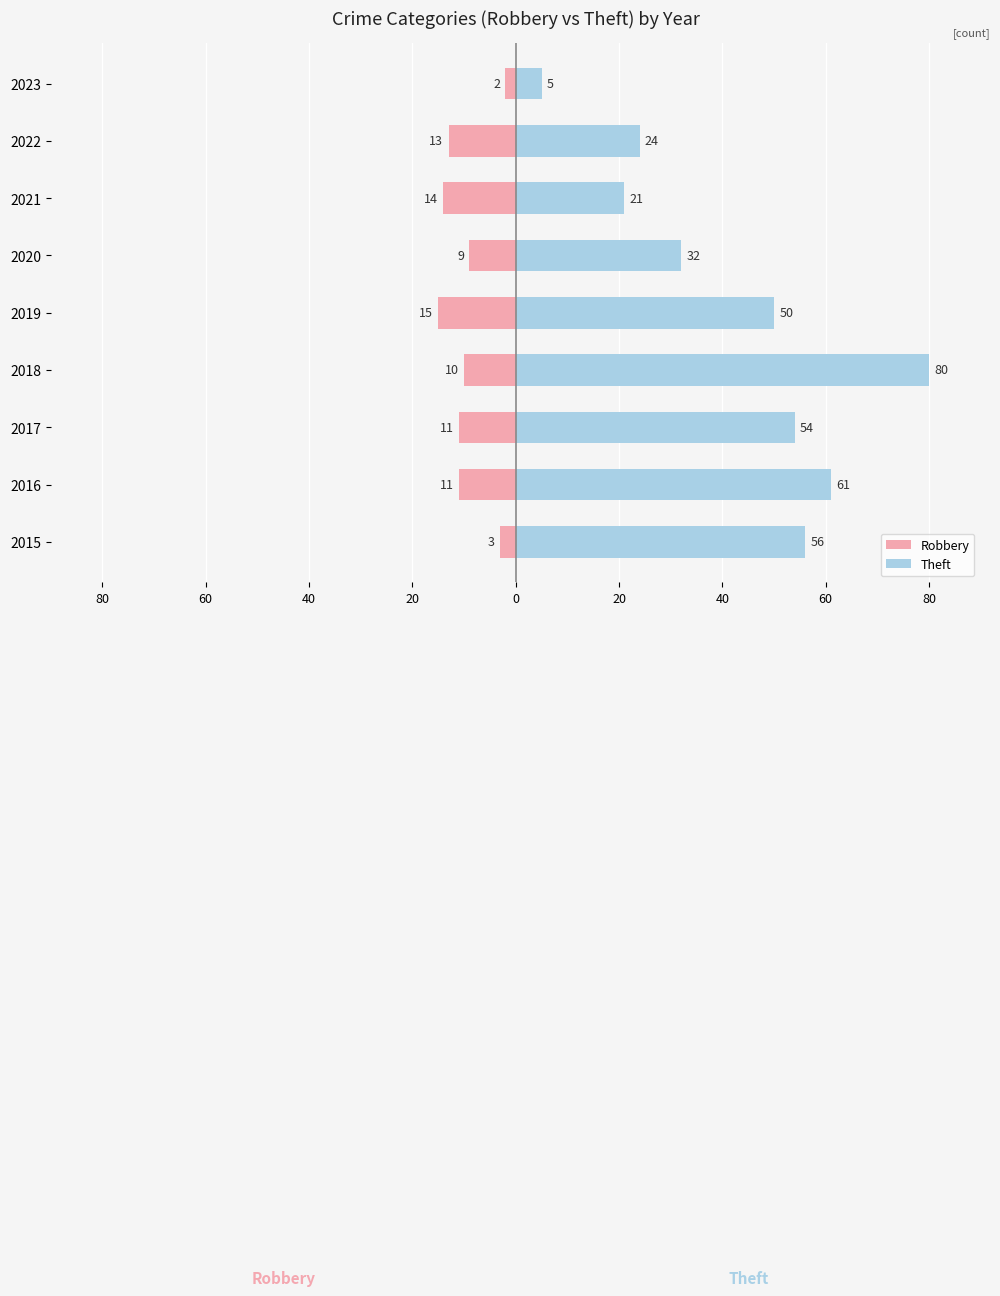

How many values in the Robbery series are below -11?

3